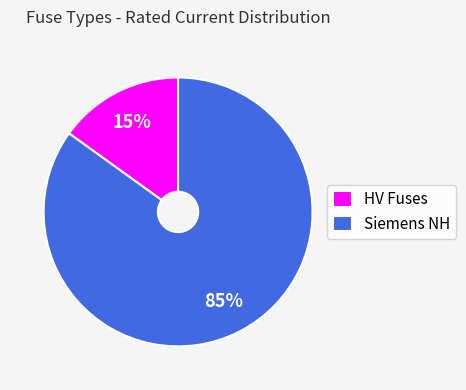

Which category has the smallest portion of the pie?

HV Fuses